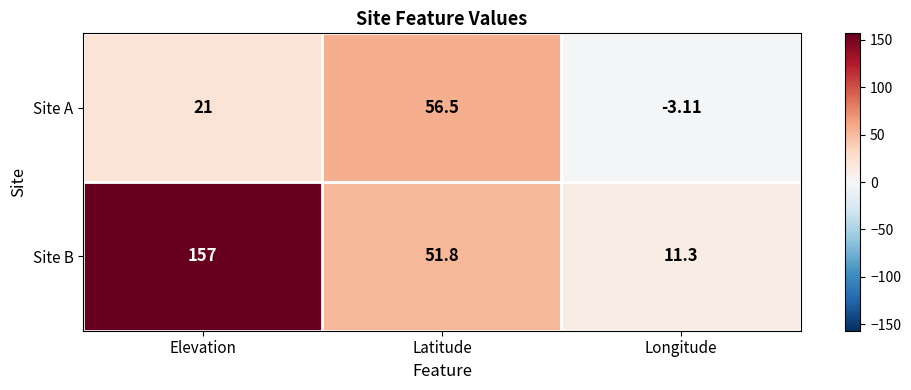

Which label corresponds to the largest value in the chart?

Elevation